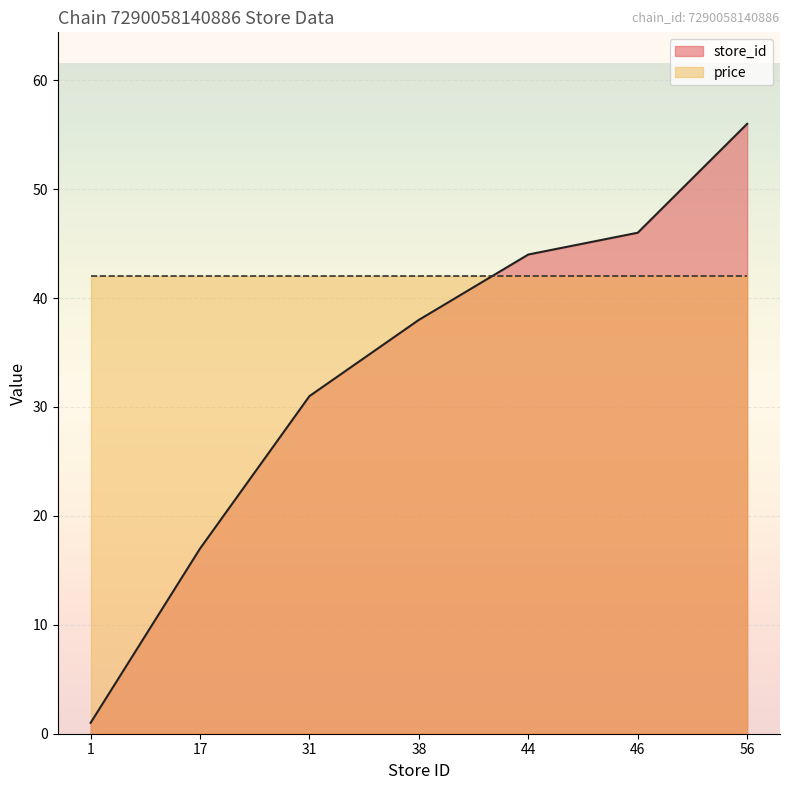

True or false: there are more than 1 points higher than both neighbors.

False